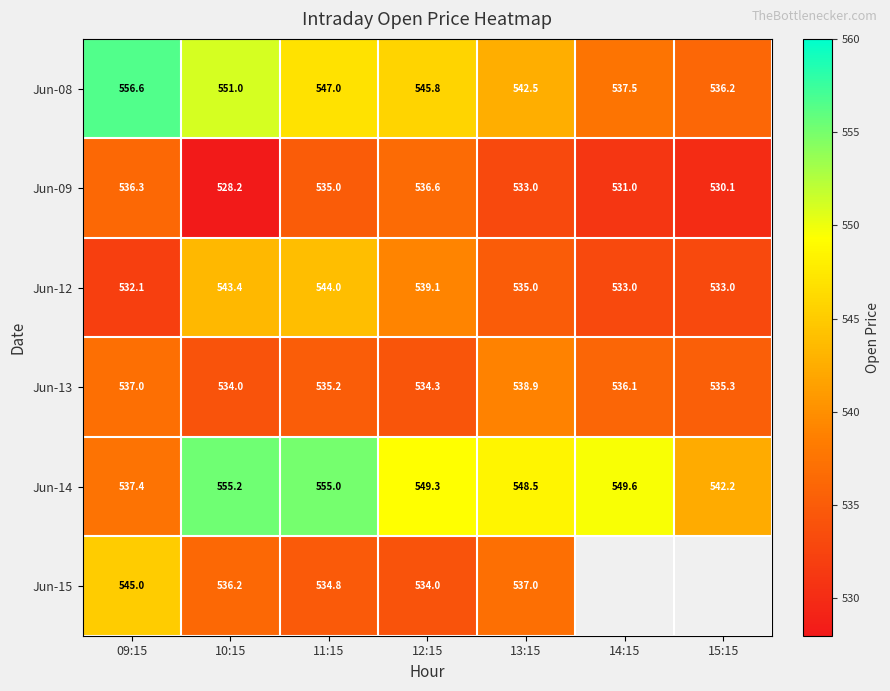

The value of Jun-13 at 12:15 is 929.5. True or false?

False